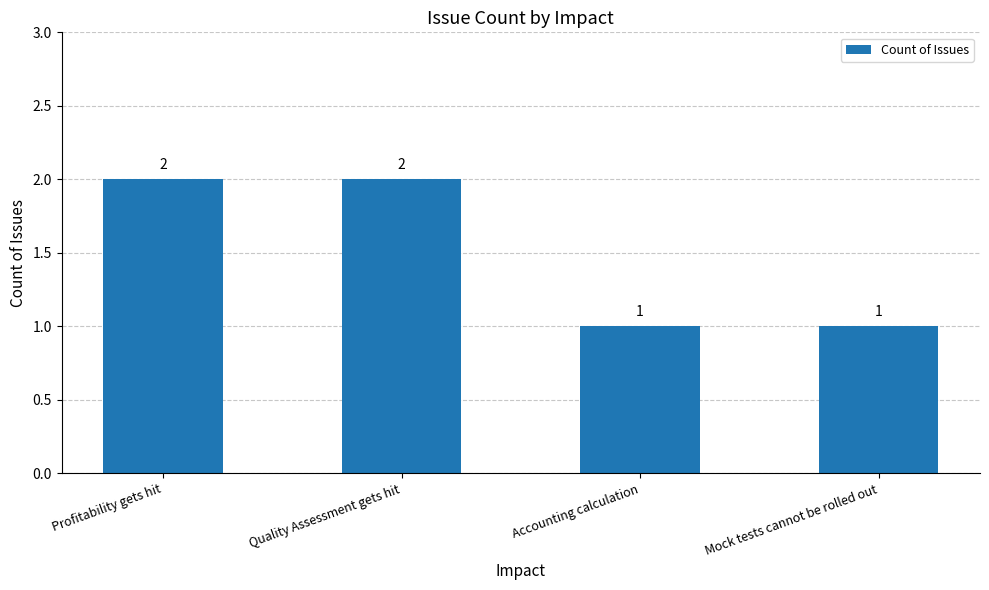

How many bars are there in total?

4